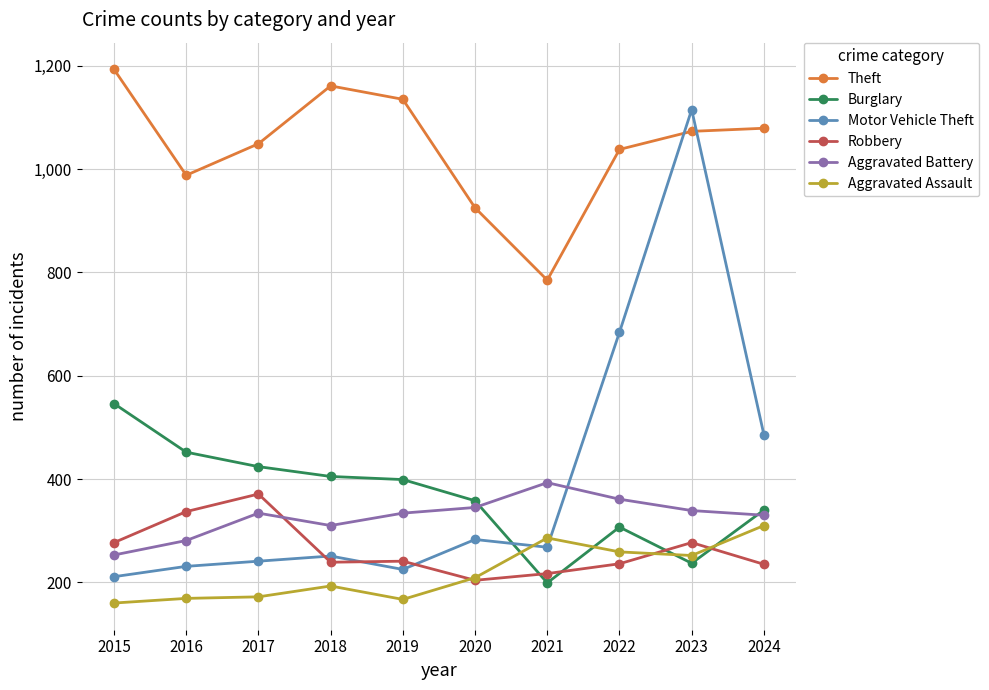

What is the total value across all series at 2016?

2458